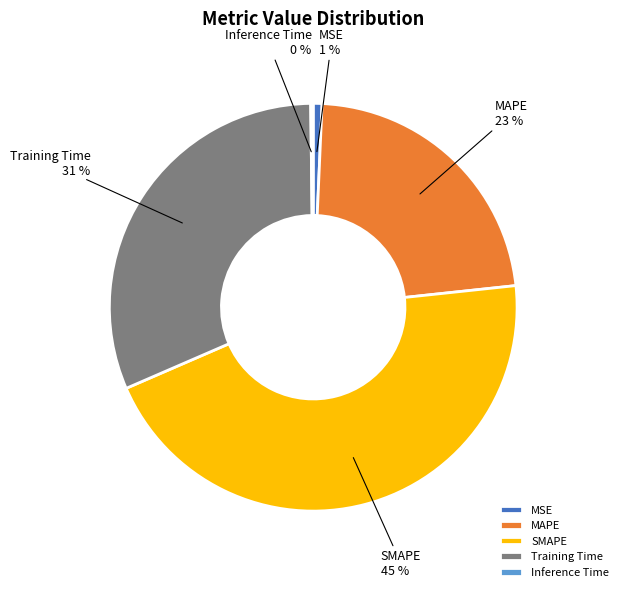

To the nearest percent, what is the difference between the SMAPE and Training Time slice percentages?

14%